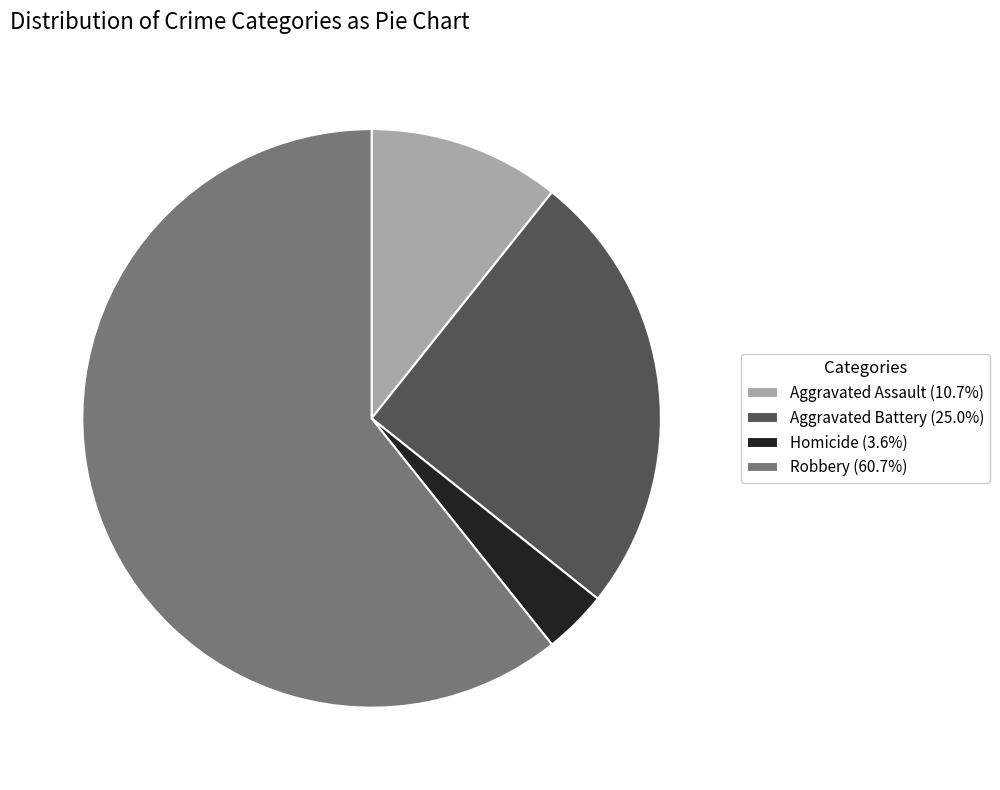

Approximately how many times larger is the value at Aggravated Battery (25.0%) compared to Aggravated Assault (10.7%)?

2.3